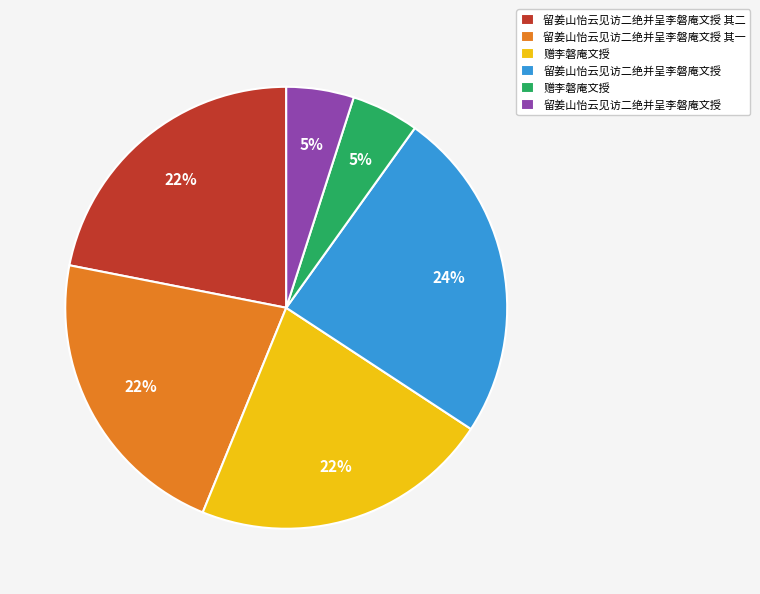

Is there any slice that represents more than half of the pie?

No